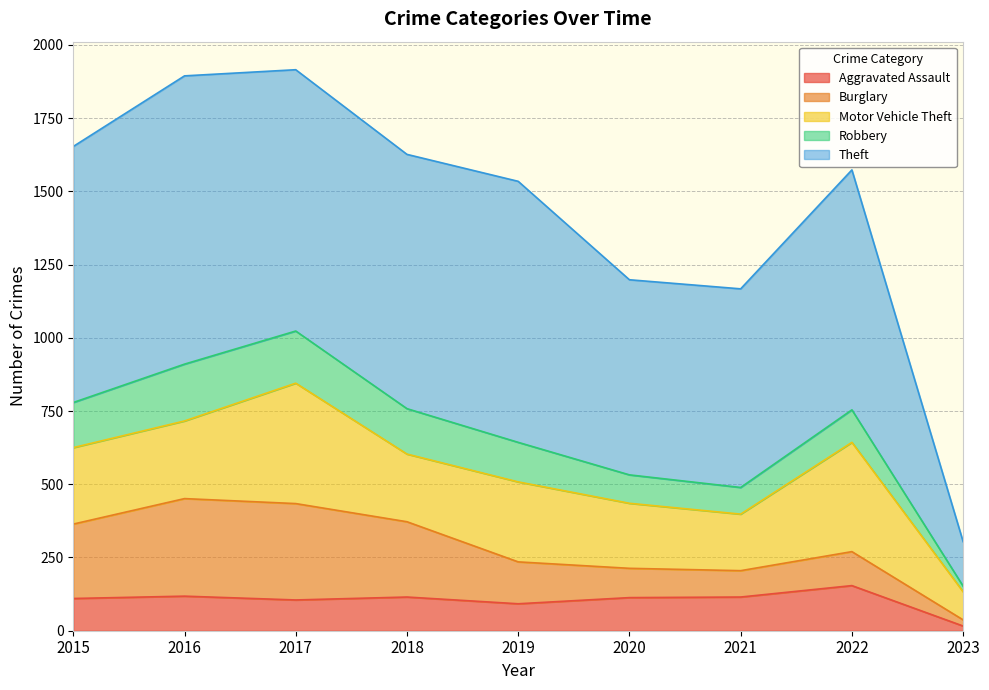

True or false: Burglary has a value of 83 at 2017.

False